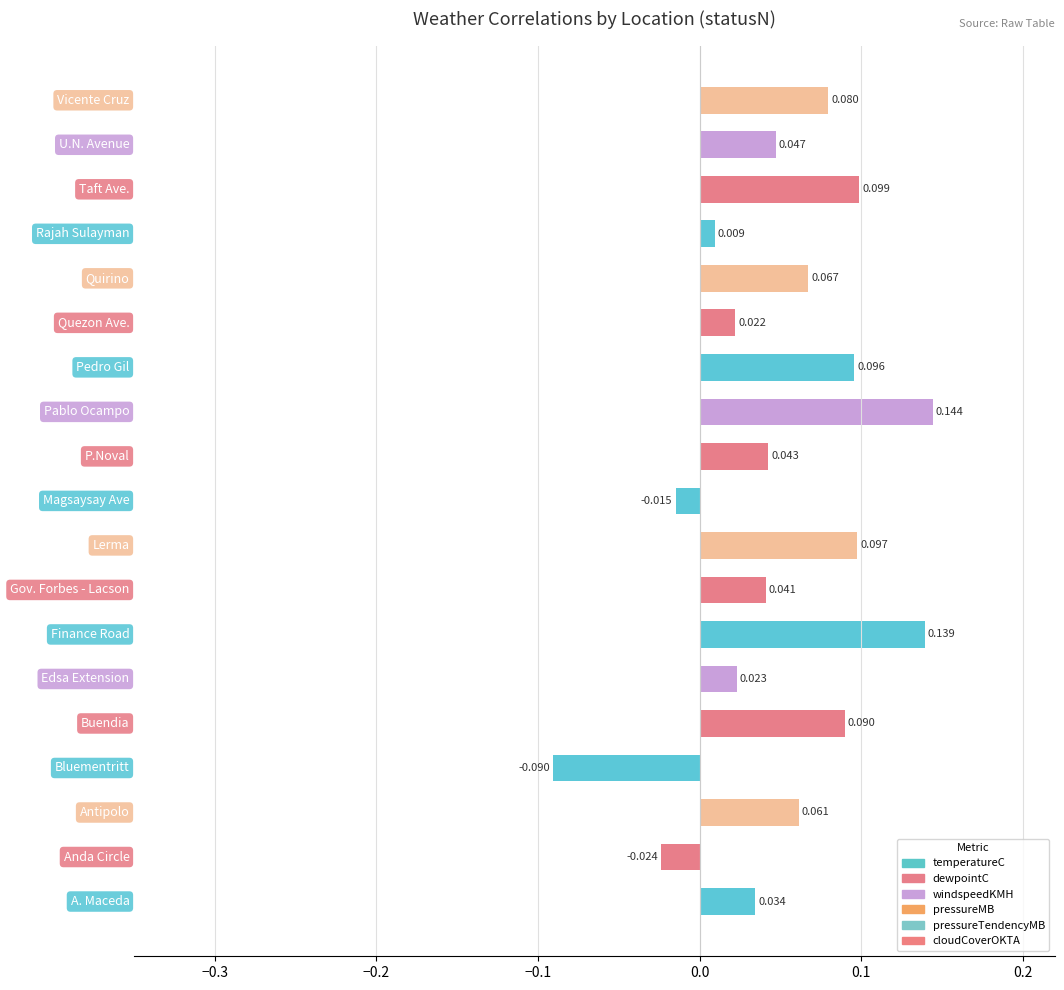

How many bars are there in total?

19